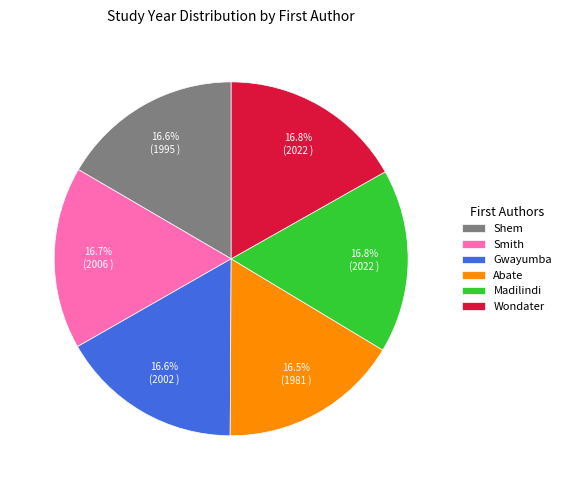

Approximately how many times larger is the value at Shem compared to Gwayumba?

1.0